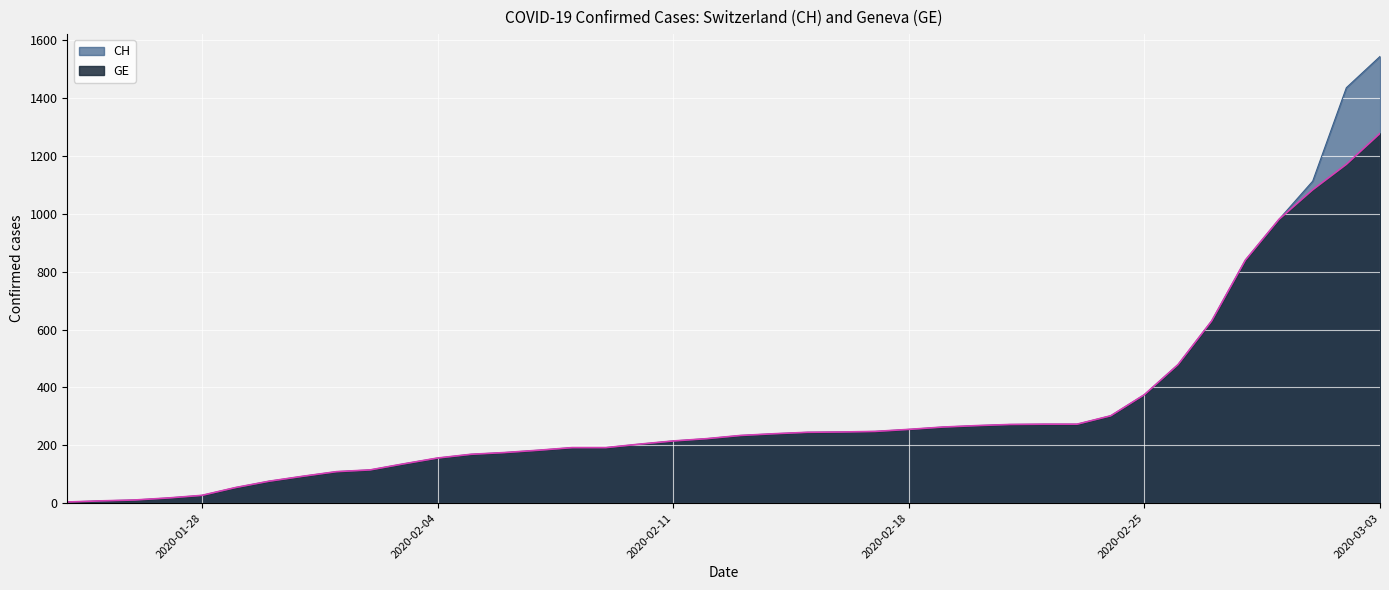

What is the sum of all CH values?

12877